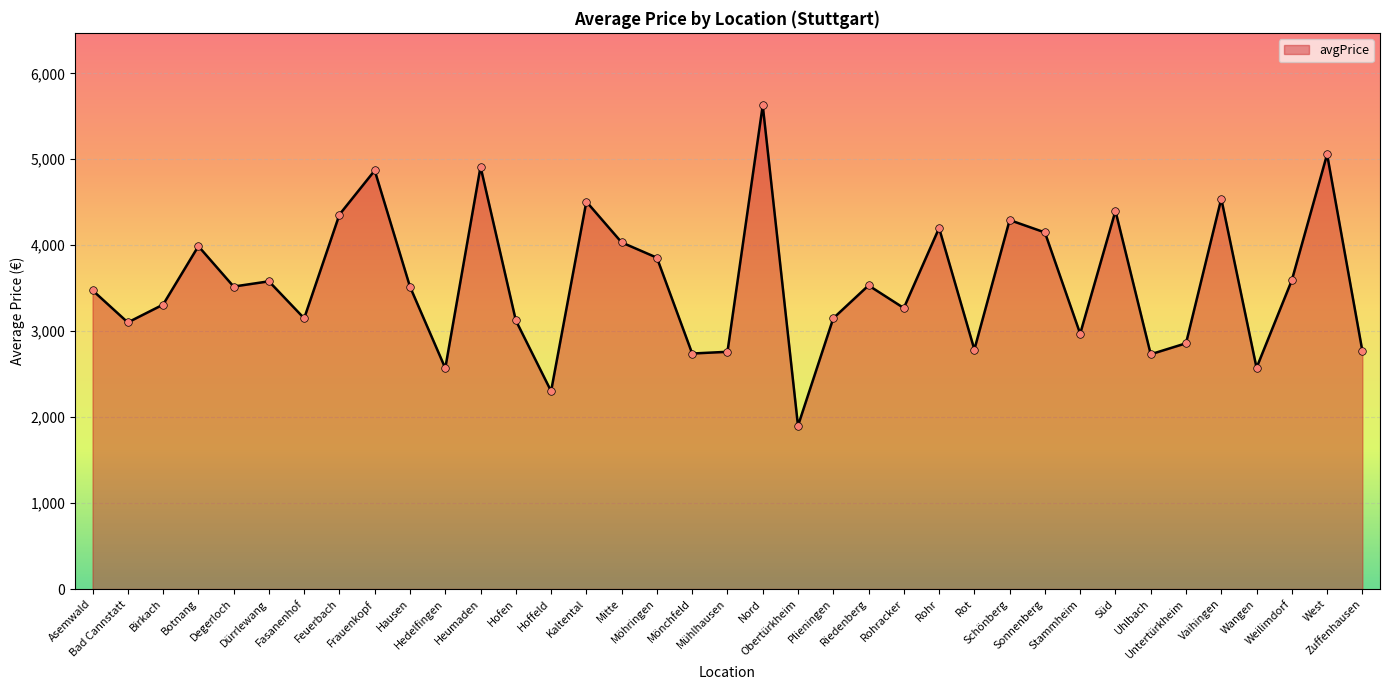

Between Kaltental and Mühlhausen, which is larger?

Kaltental